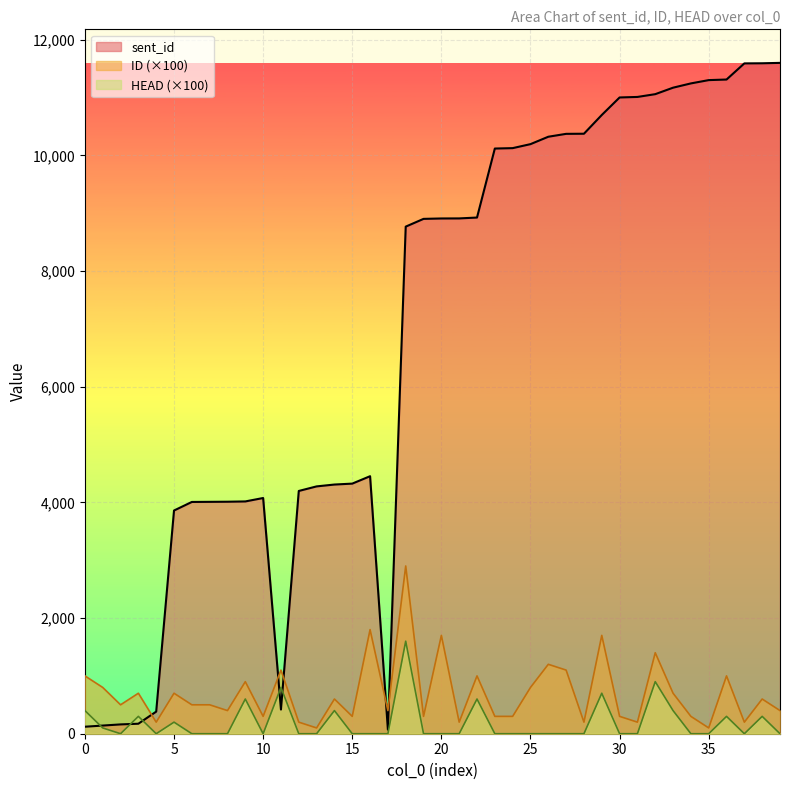

Reading left to right, transcribe all the data shown in this chart.

sent_id: 0=121	1=141	2=161	3=173	4=382	5=3859	6=4007	7=4009	8=4011	9=4016	10=4075	11=418	12=4197	13=4276	14=4308	15=4324	16=4452	17=70	18=8767	19=8901	20=8908	21=8909	22=8924	23=10117	24=10124	25=10193	26=10321	27=10371	28=10373	29=10697	30=11000	31=11009	32=11057	33=11169	34=11243	35=11300	36=11310	37=11589	38=11591	39=11598
ID: 0=1000	1=800	2=500	3=700	4=200	5=700	6=500	7=500	8=400	9=900	10=300	11=1100	12=200	13=100	14=600	15=300	16=1800	17=400	18=2900	19=300	20=1700	21=200	22=1000	23=300	24=300	25=800	26=1200	27=1100	28=200	29=1700	30=300	31=200	32=1400	33=700	34=300	35=100	36=1000	37=200	38=600	39=400
HEAD: 0=400	1=100	2=0	3=300	4=0	5=200	6=0	7=0	8=0	9=600	10=0	11=800	12=0	13=0	14=400	15=0	16=0	17=0	18=1600	19=0	20=0	21=0	22=600	23=0	24=0	25=0	26=0	27=0	28=0	29=700	30=0	31=0	32=900	33=400	34=0	35=0	36=300	37=0	38=300	39=0